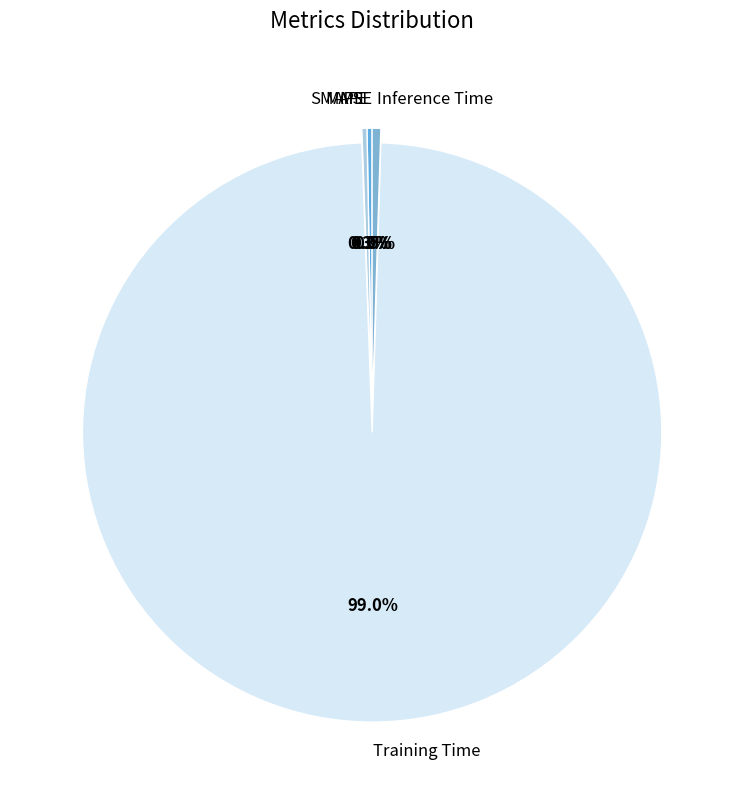

What is the total percentage of SMAPE and Inference Time?

0.8%